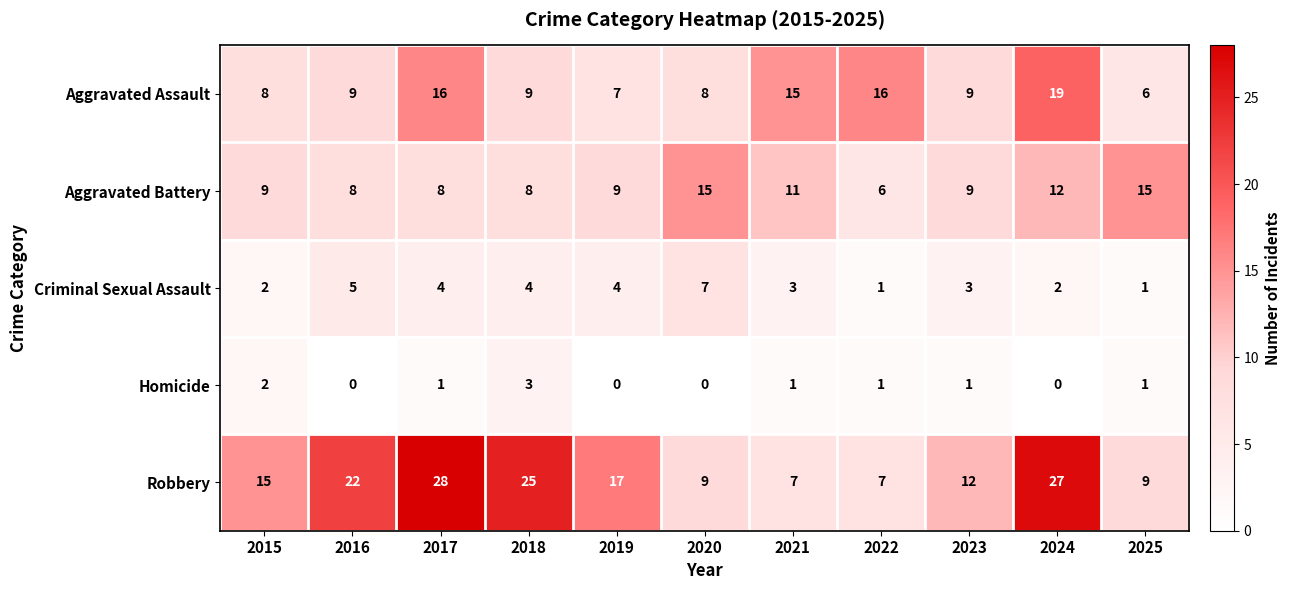

The Aggravated Battery series shows 7 at 2021. True or false?

False